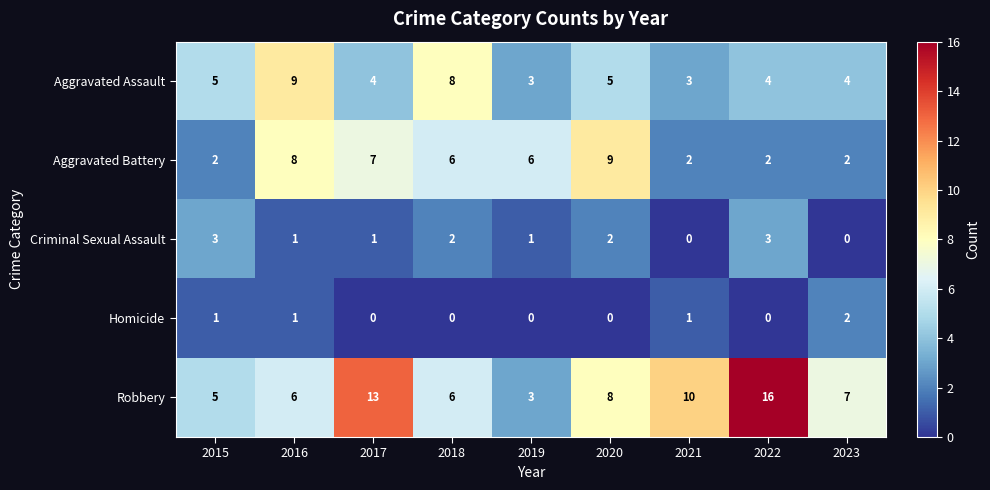

How many series are shown in this chart?

5